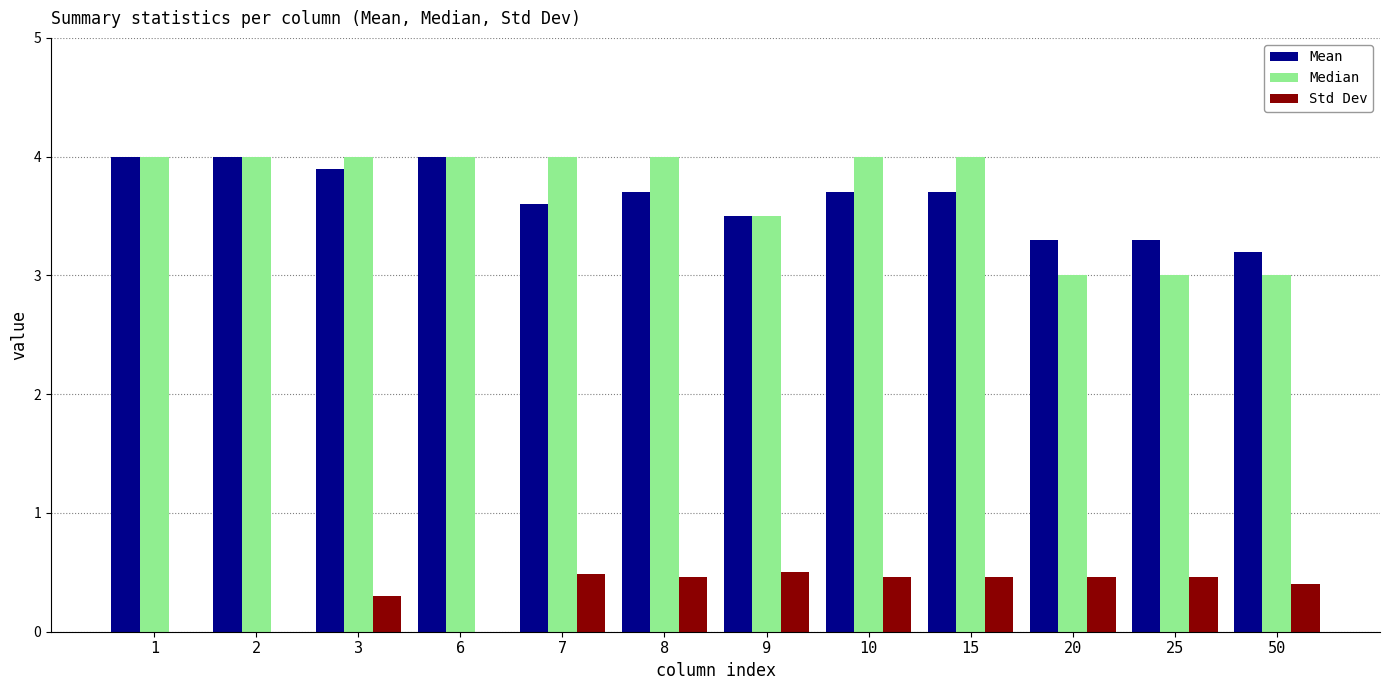

The Std Dev series shows 0.3 at 1. True or false?

False